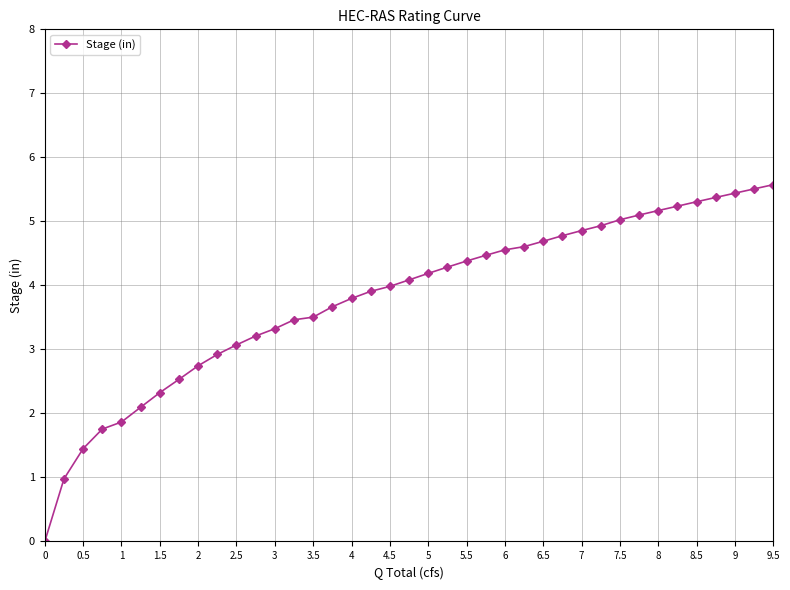

What is the difference between the maximum and minimum values?

5.6